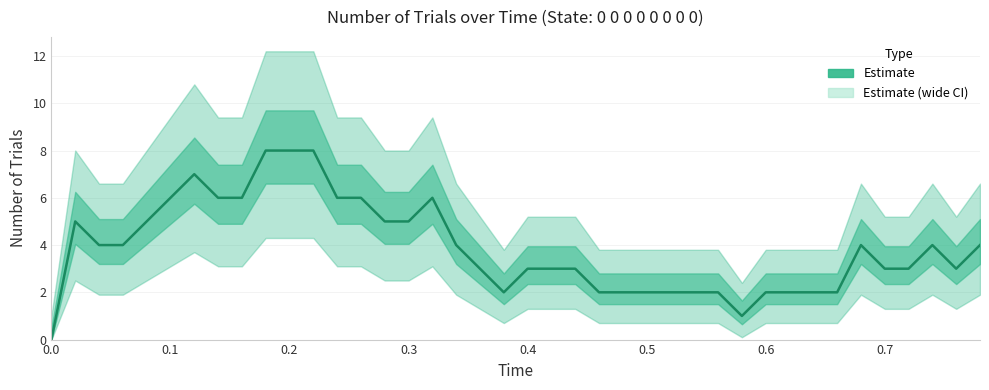

How many data points are less than 4?

20